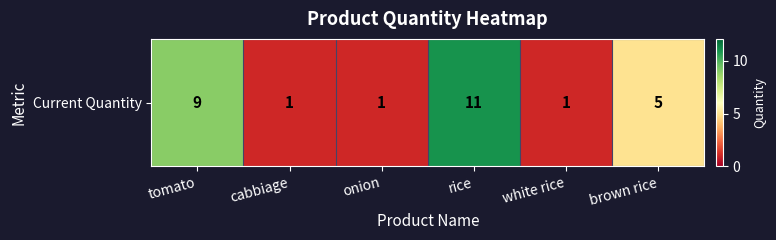

What is the greatest value displayed?

11